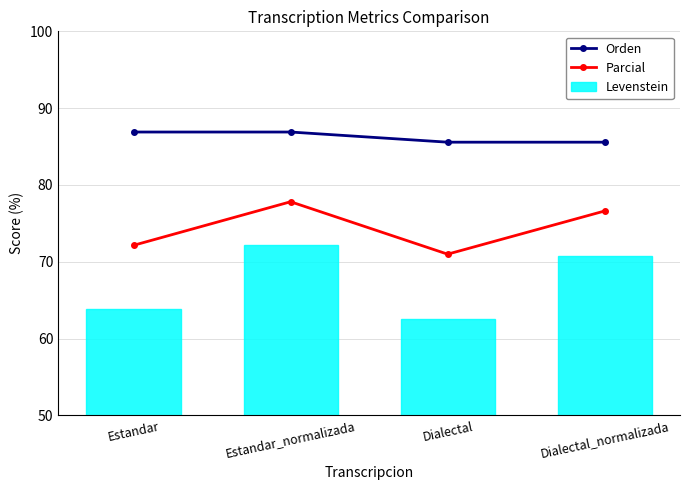

Reading right to left, extract all data points from this chart.

Orden: 85.6	85.6	86.9	86.9
Parcial: 76.6	71.0	77.8	72.1
Levenstein: 70.7	62.5	72.2	63.8